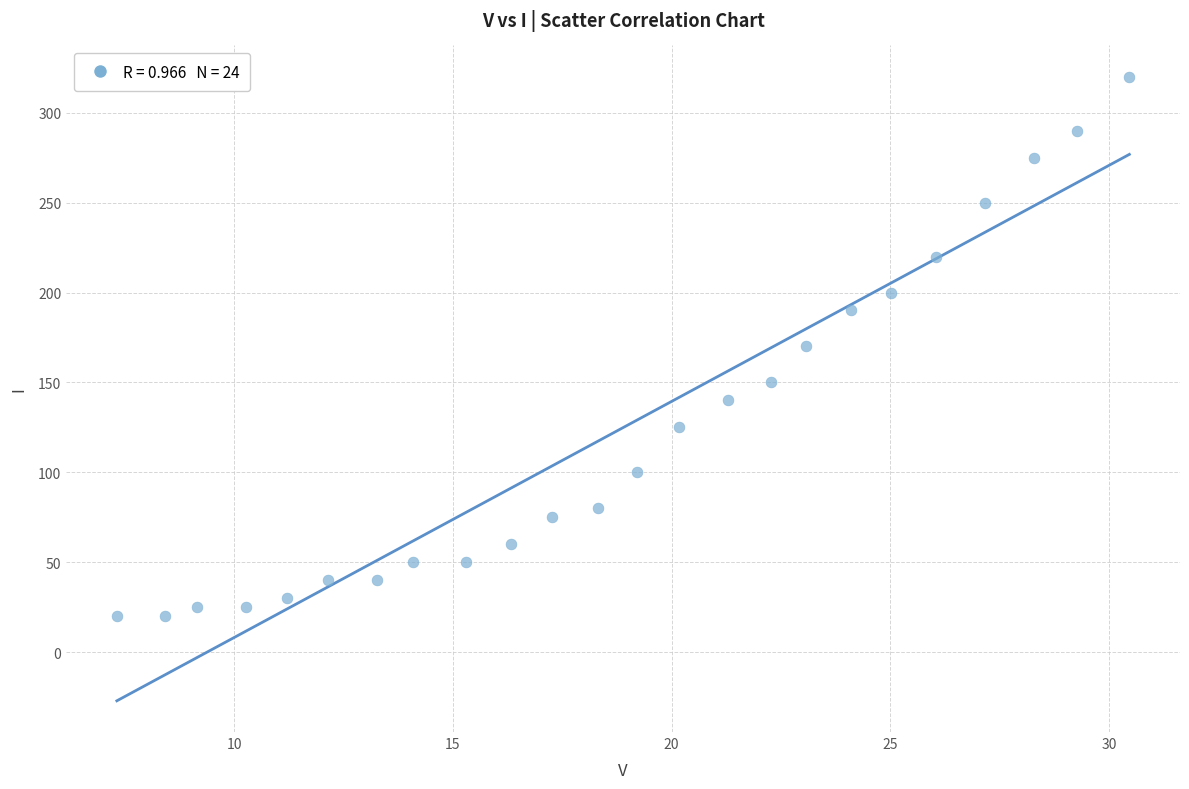

What is the range of Y values (max minus min)?

300